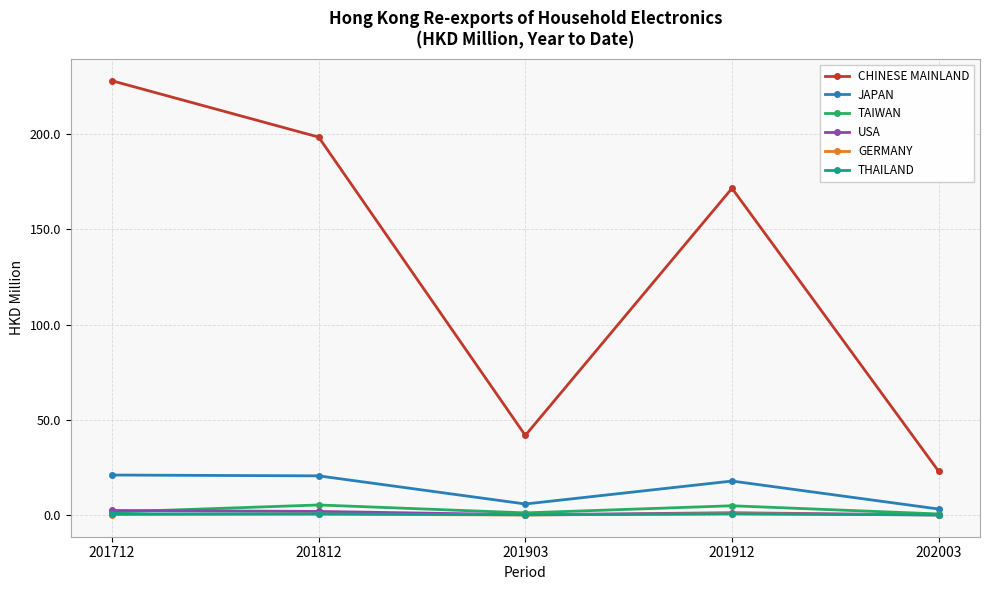

True or false: CHINESE MAINLAND has a value of 316.7 at 201712.

False